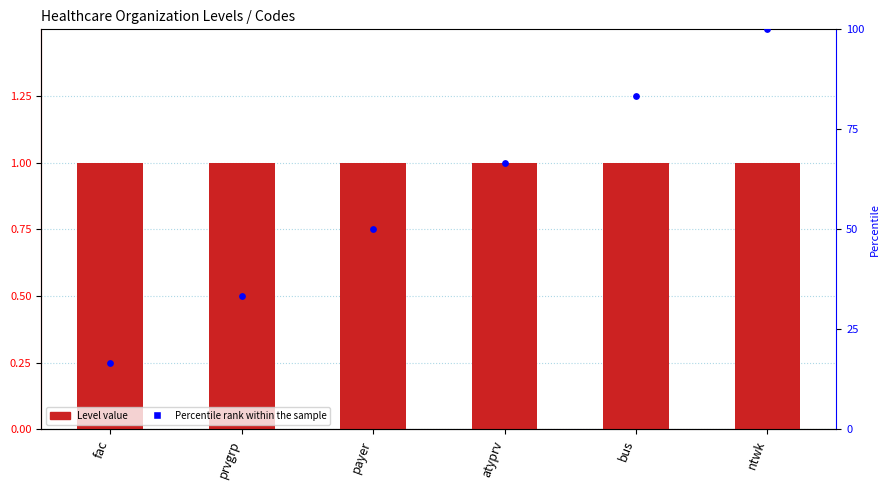

At which category is the sum across all series the highest?

ntwk